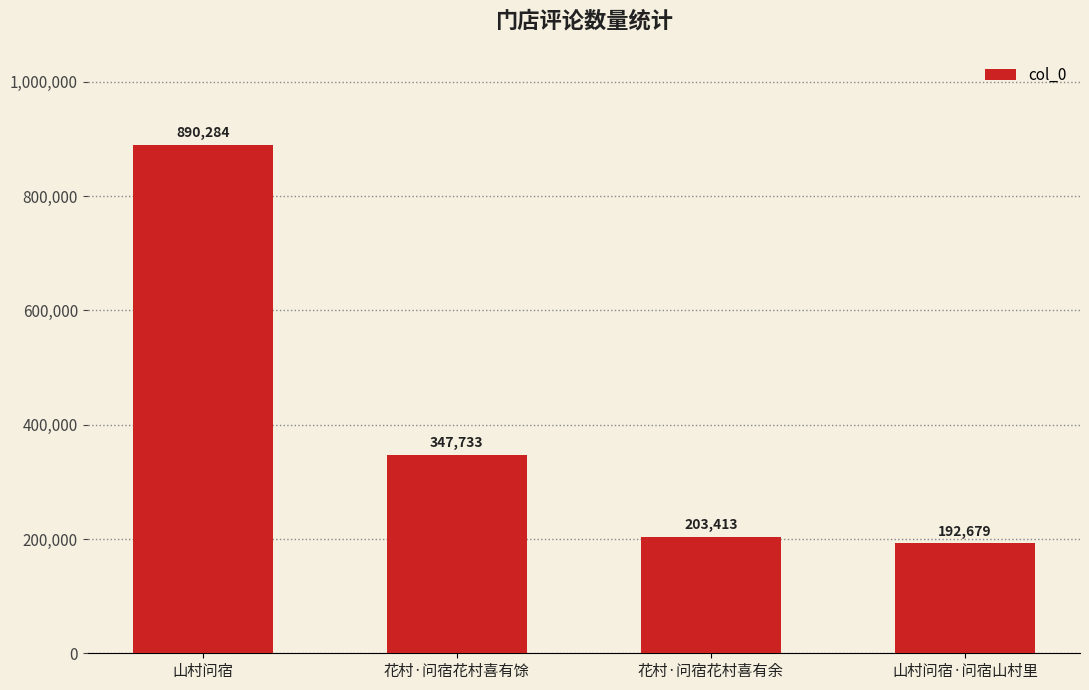

Is it true that the value at 花村·问宿花村喜有余 is 203413?

True